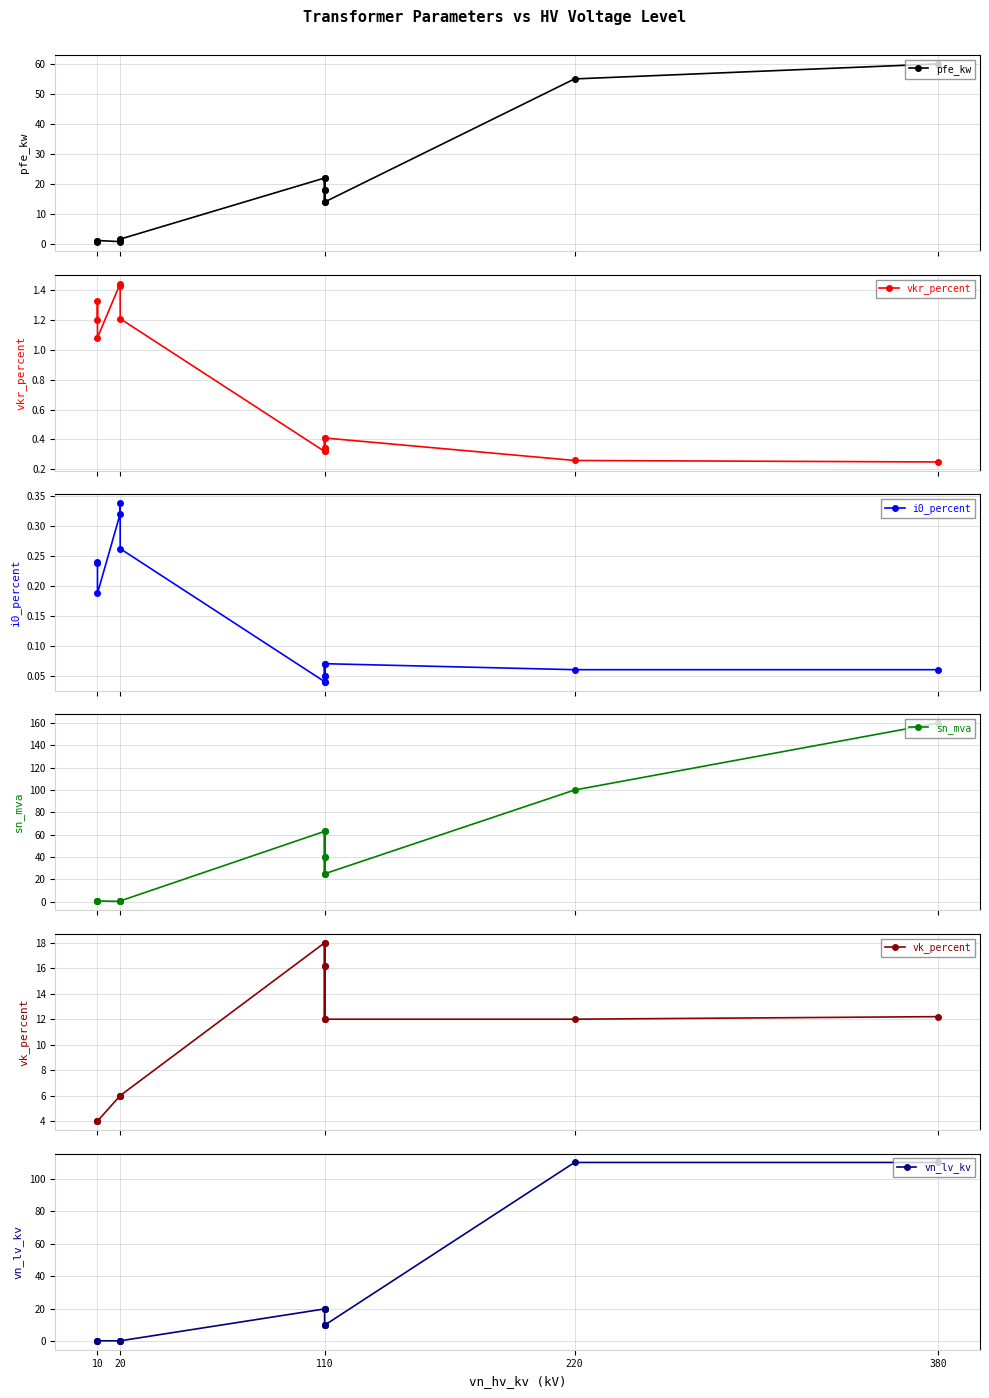

What is the difference between the sn_mva values at 7 and 11?

15.0